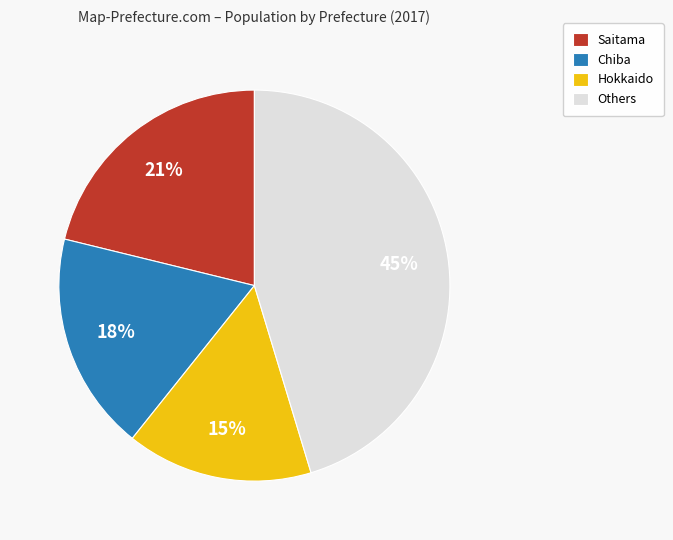

Do Others and Chiba together represent more than half of the pie?

Yes